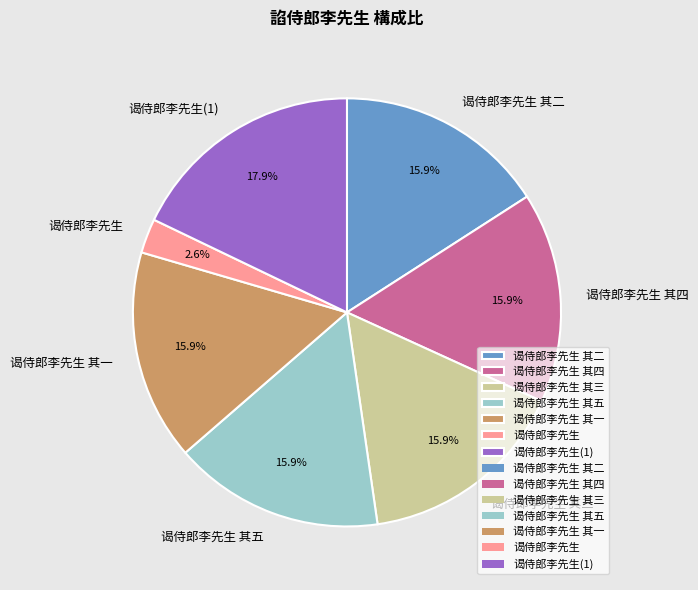

How many slices are in this pie chart?

7